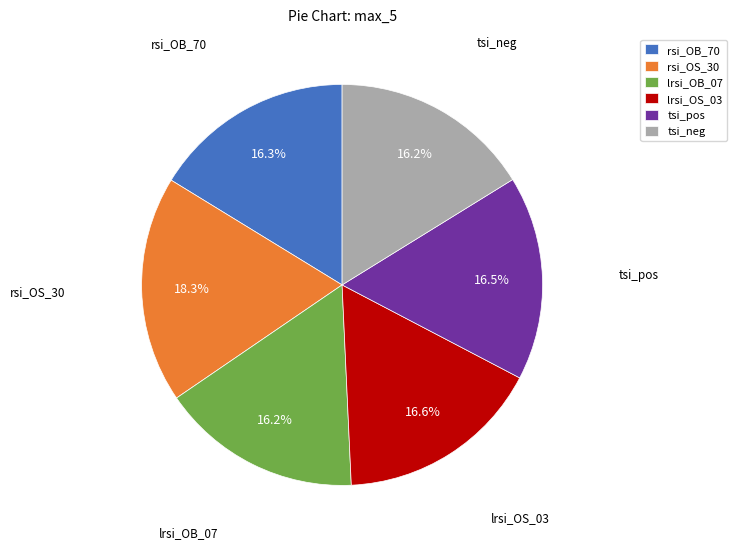

What is the total percentage of lrsi_OB_07 and rsi_OS_30?

34.5%